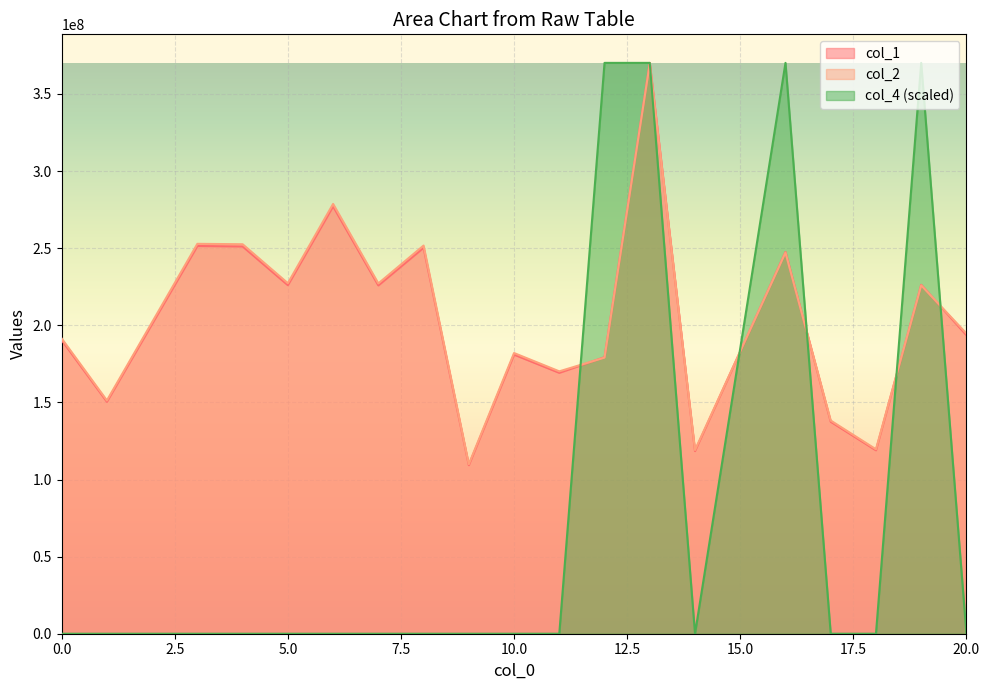

How many lines are shown in the chart?

3